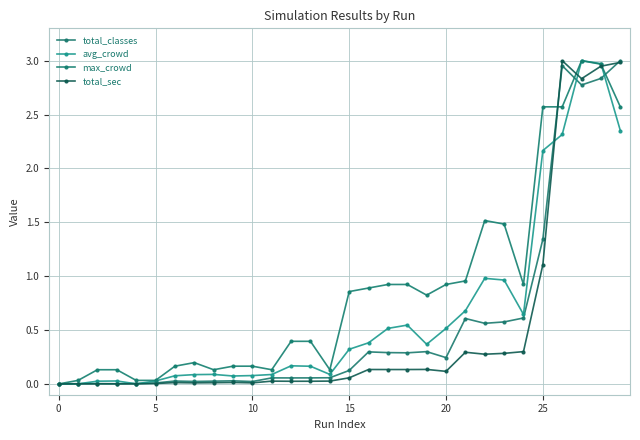

How many series are shown in this chart?

4